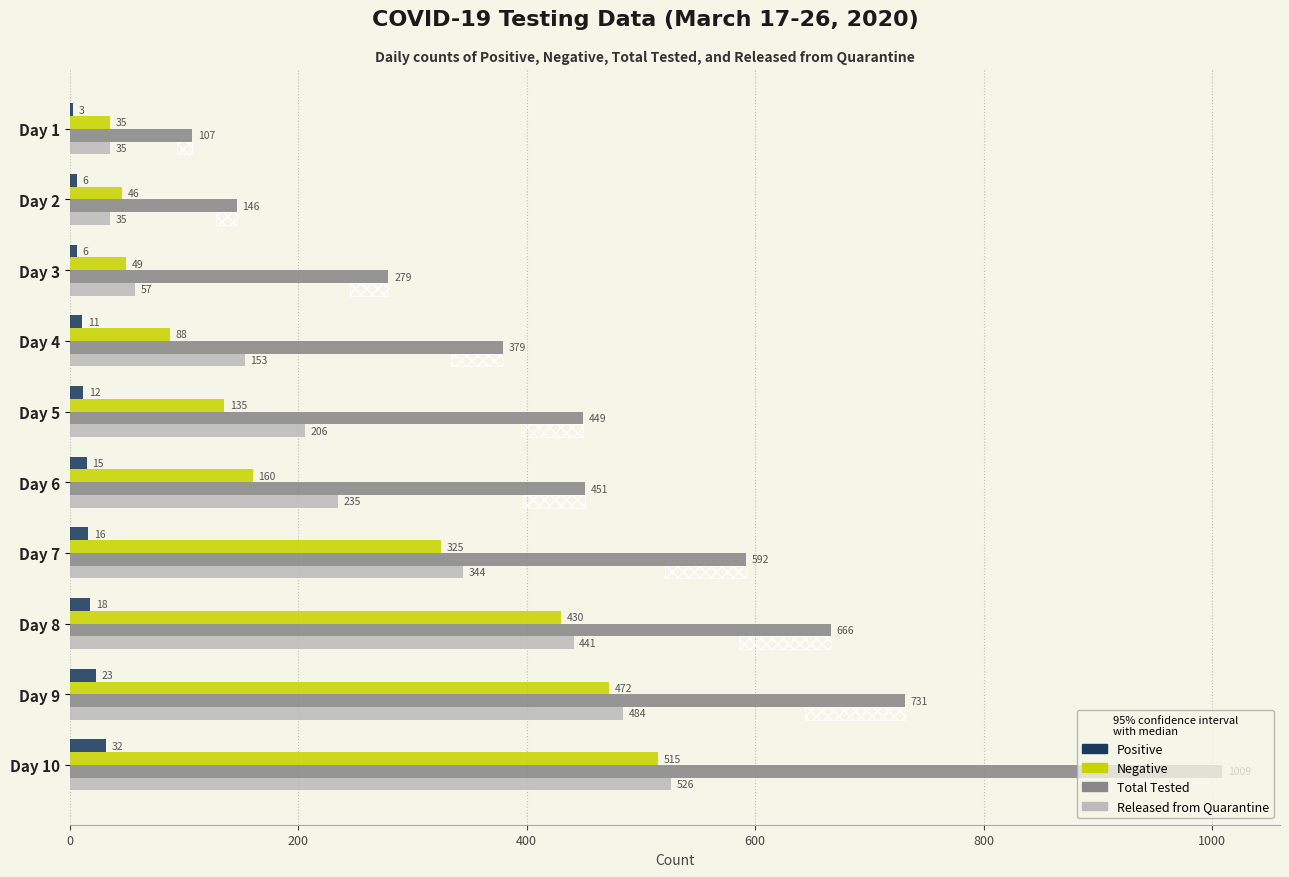

How many bars are there in total?

40